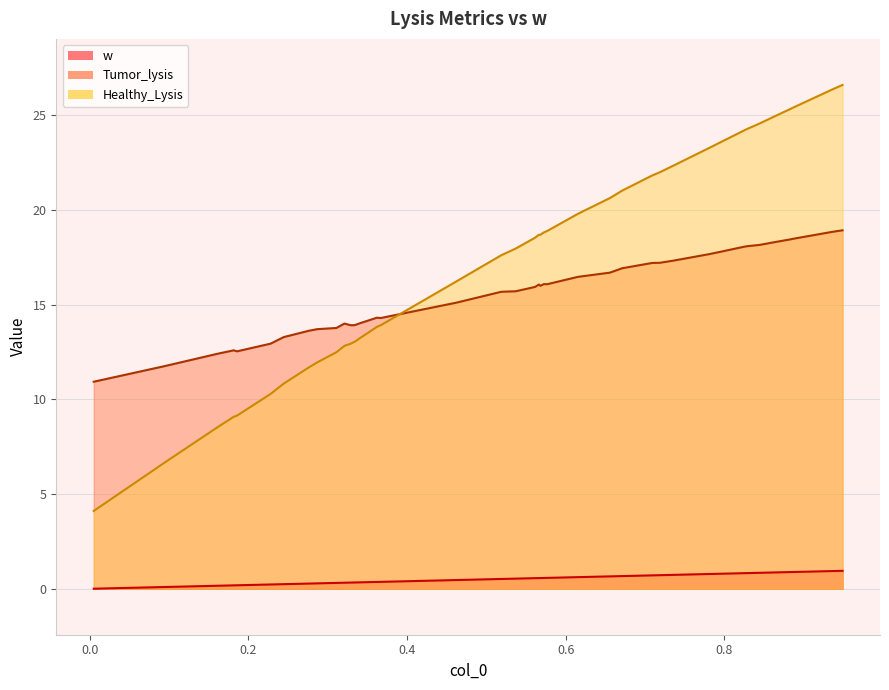

How many times do Healthy_Lysis and Tumor_lysis cross each other?

1